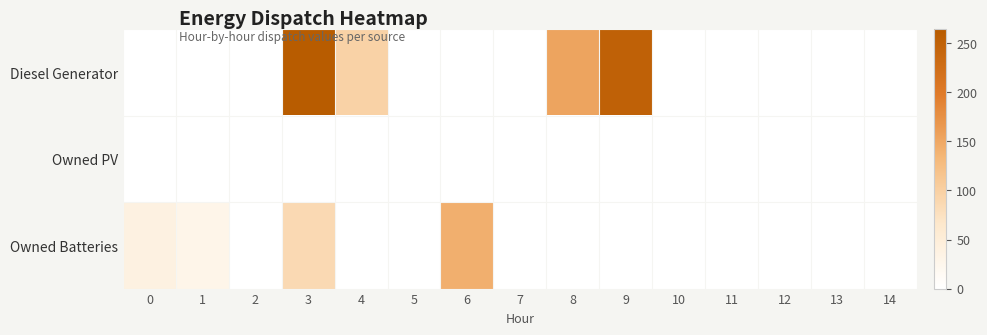

Reading left to right, transcribe all the data shown in this chart.

Diesel Generator: 0=0	1=0	2=0	3=264	4=96	5=1	6=0	7=0	8=154	9=251	10=0	11=0	12=0	13=0	14=0
Owned PV: 0=0	1=0	2=0	3=0	4=0	5=0	6=0	7=0	8=0	9=0	10=0	11=0	12=0	13=0	14=0
Owned Batteries: 0=39	1=28	2=0	3=86	4=0	5=0	6=142	7=0	8=0	9=0	10=0	11=0	12=0	13=0	14=0